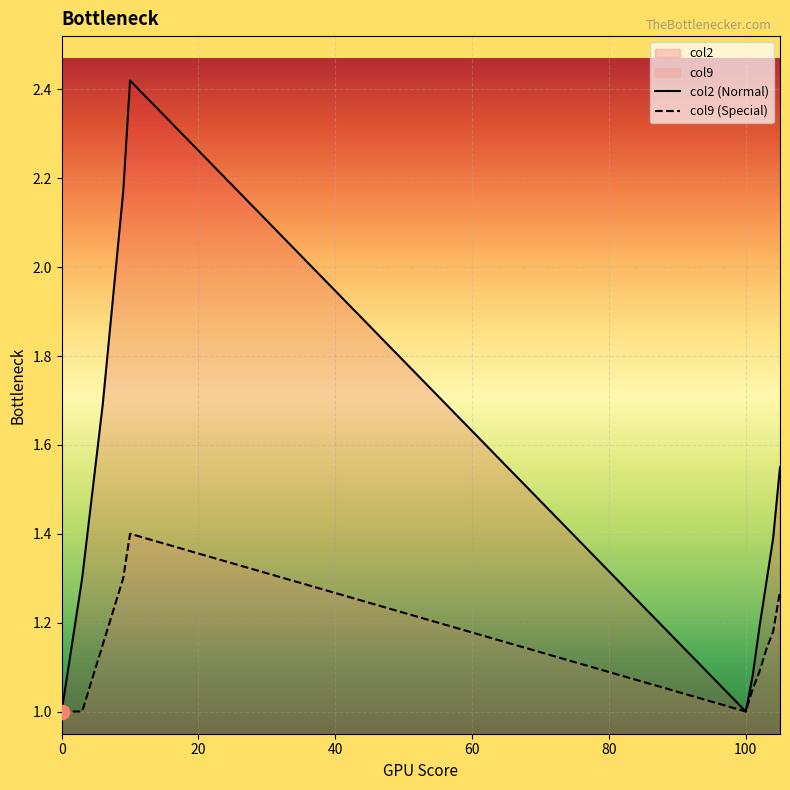

What is the label of the 10th point from the left?

9